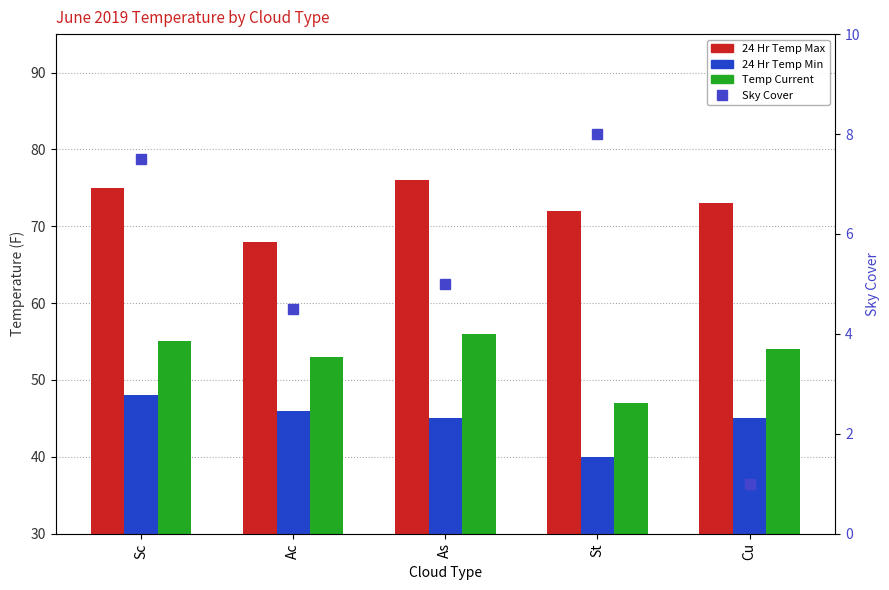

Which series has the largest total across all categories?

24 Hr Temp Max